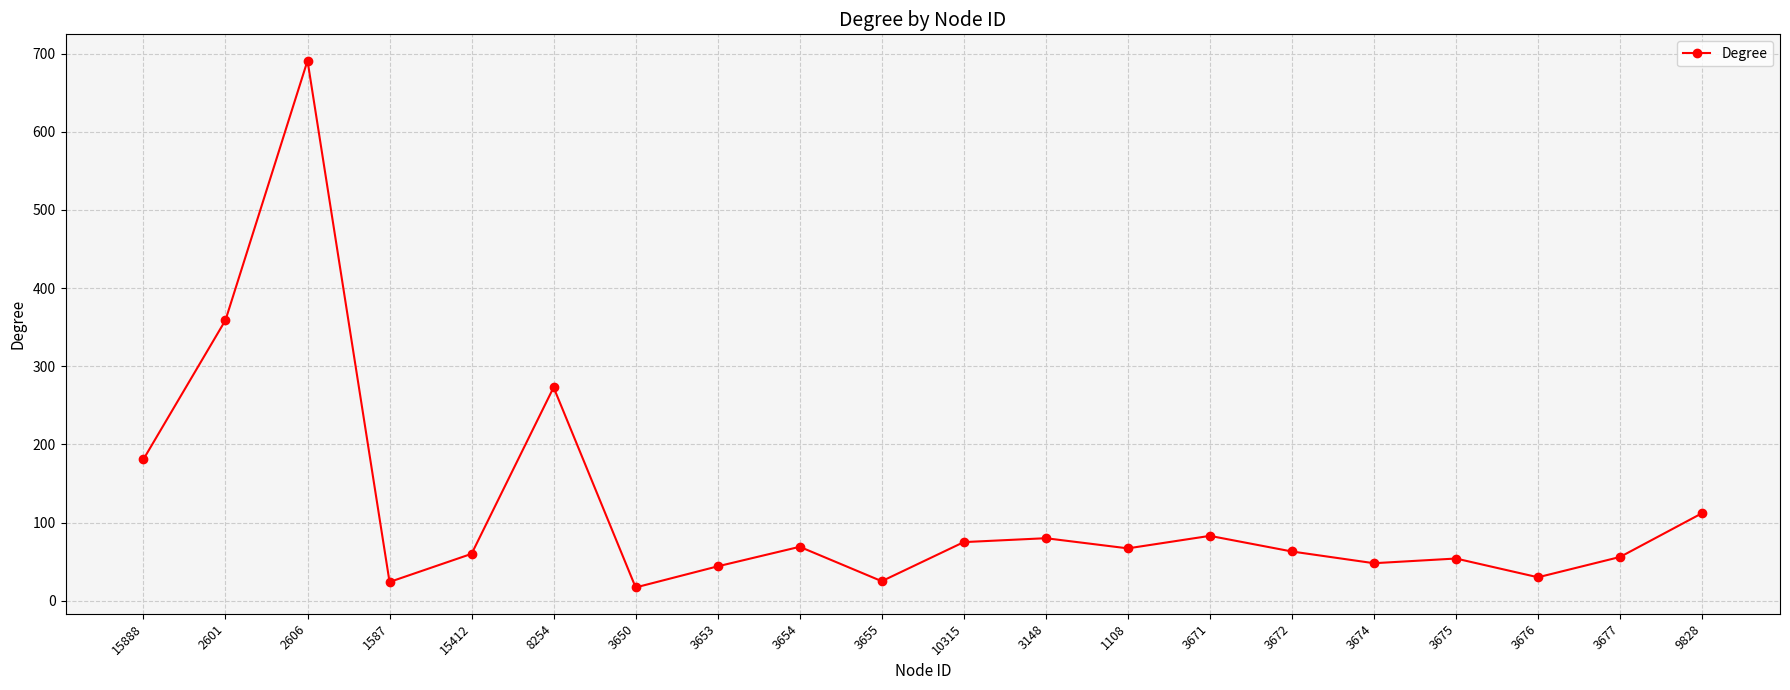

What is the smallest value displayed?

17